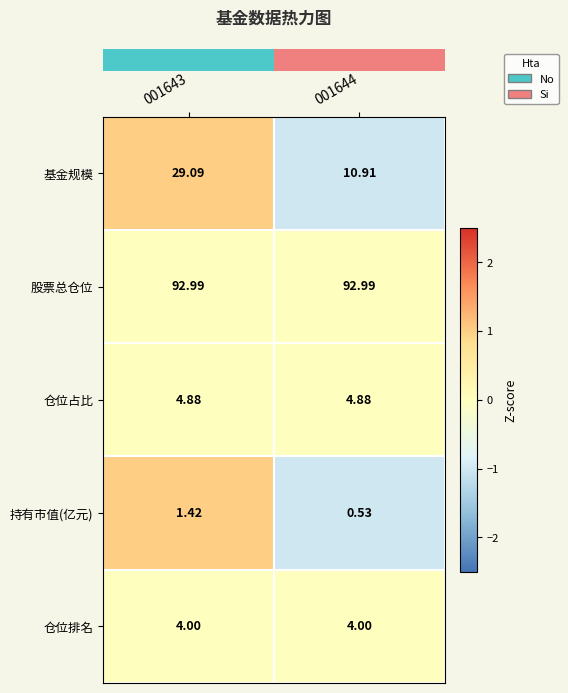

Which series has the largest total across all categories?

股票总仓位